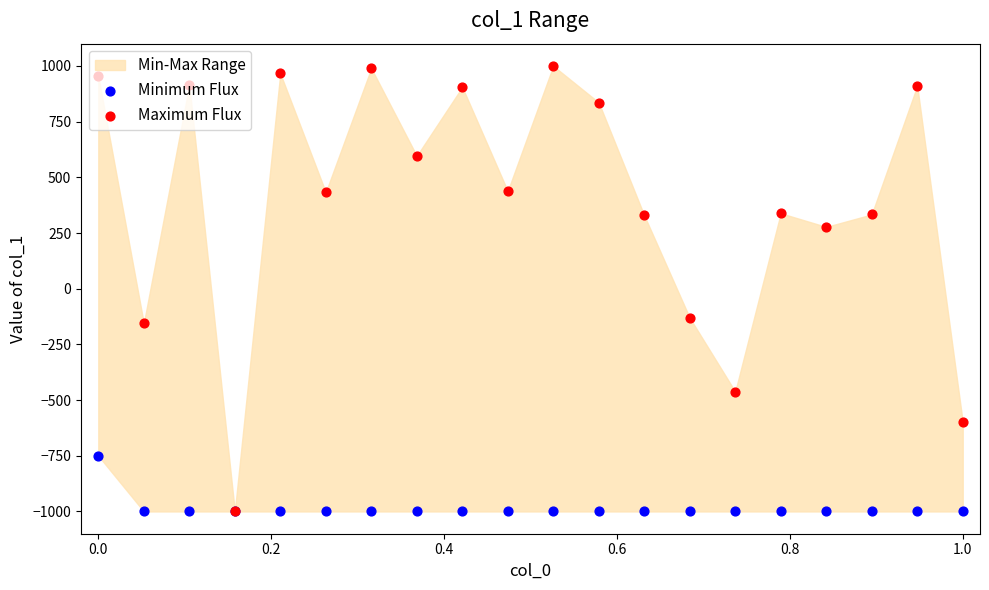

Which series has the largest total across all categories?

Maximum Flux